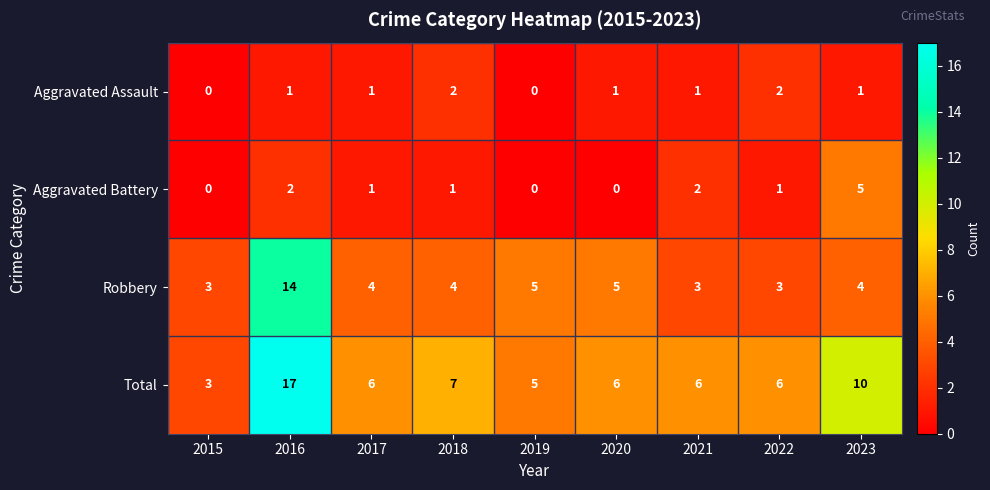

What is the difference between the maximum and minimum values in the Aggravated Battery series?

5